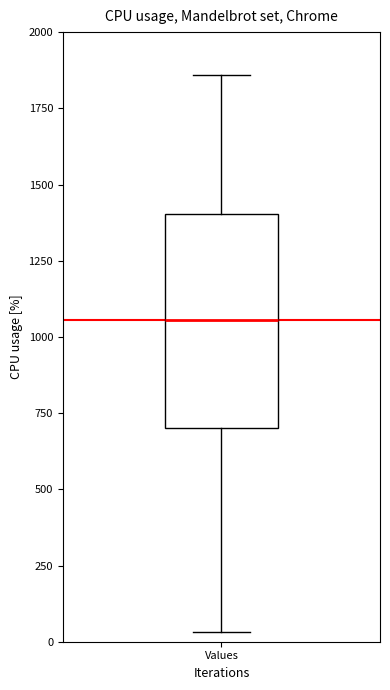

Transcribe this box plot: give where the median line is, the range the box spans, and where the two whiskers end, as read against the y-axis. The values are not printed on the chart, so give them approximately, as read against the axis.

median 1050, box 700 to 1400, whiskers 50 to 1850